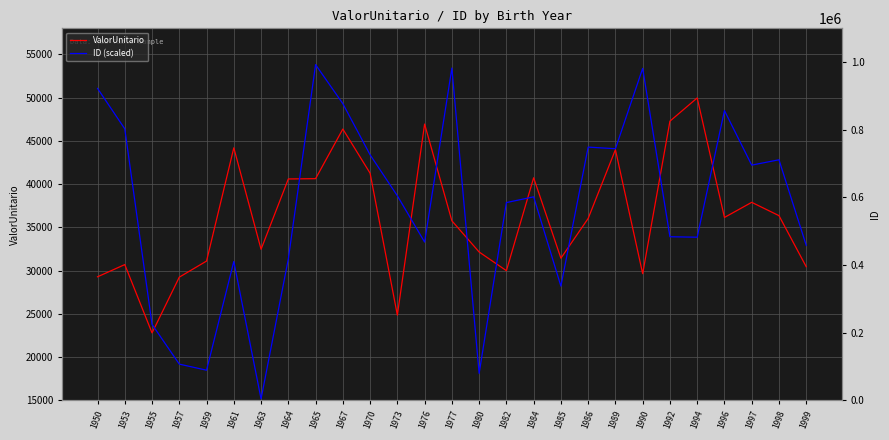

At which category does the chart reach its peak across all series?

1965